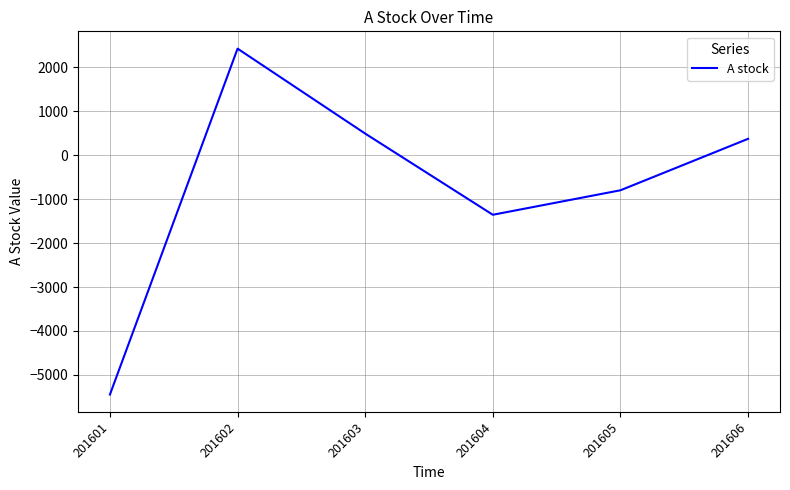

Rank the categories by value from lowest to highest.

201601, 201604, 201605, 201606, 201603, 201602